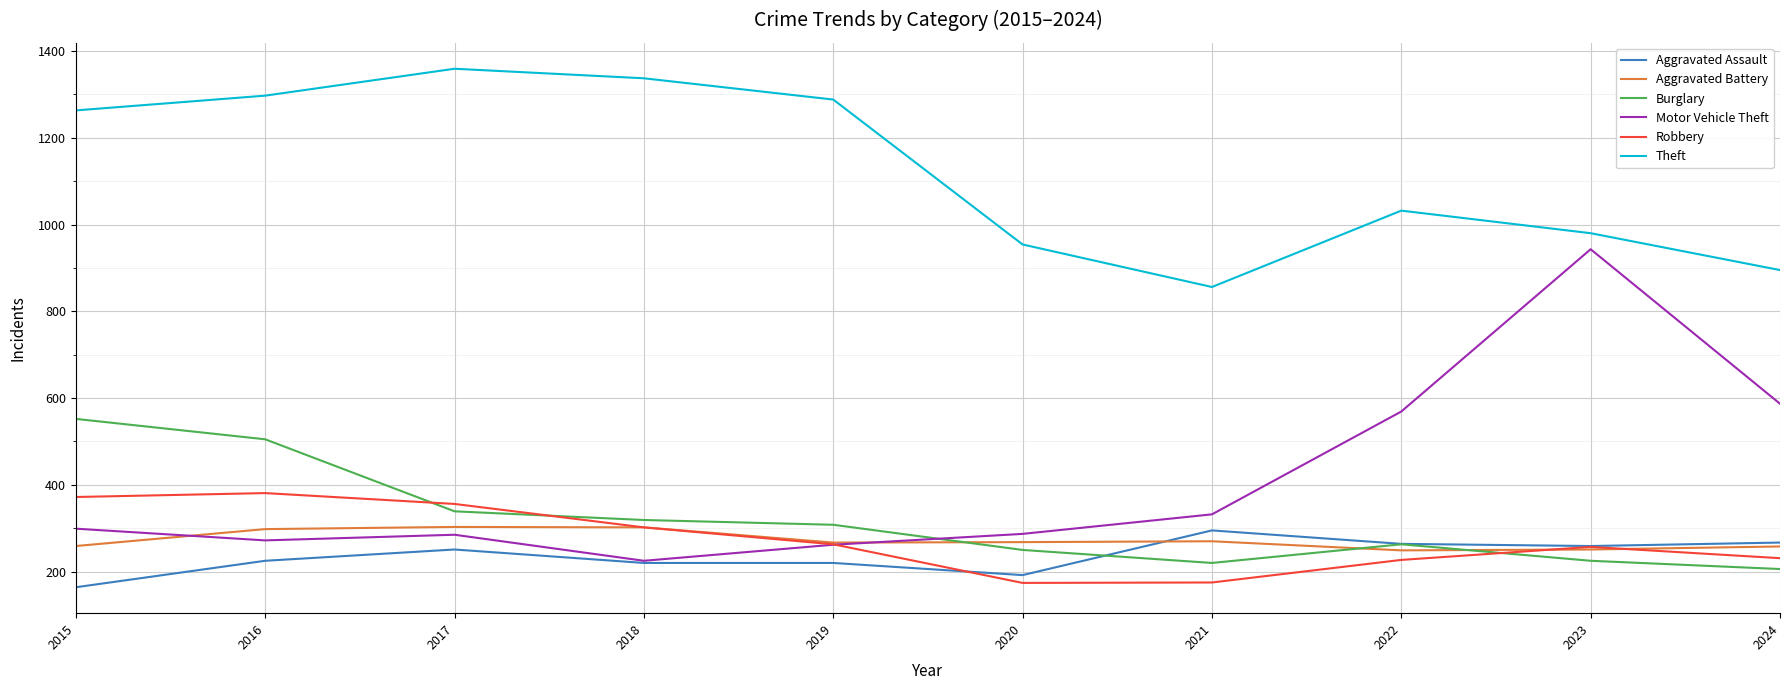

At which label does Burglary first exceed 308?

2015